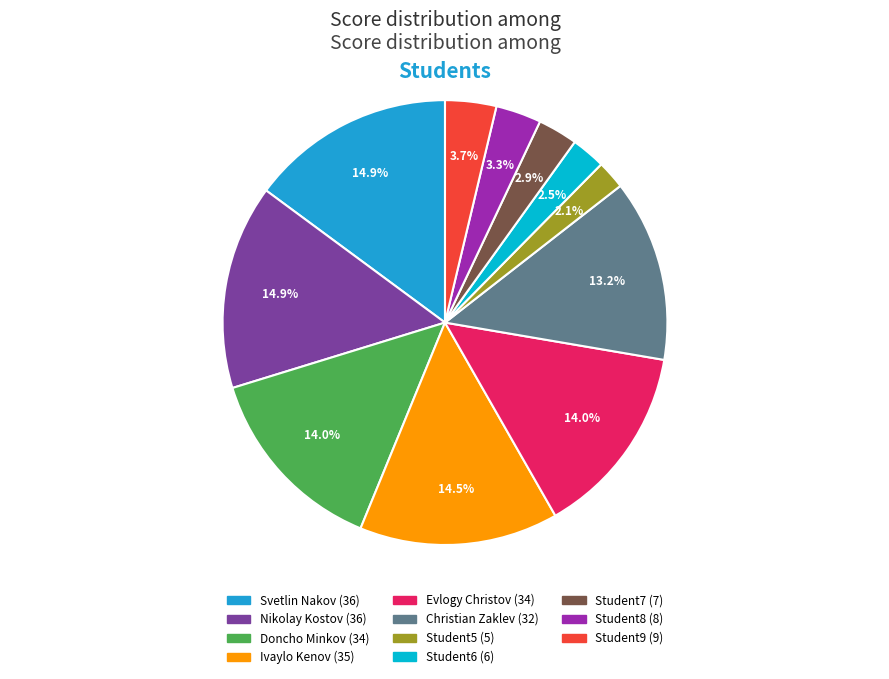

Is Student6 the majority of the pie?

No